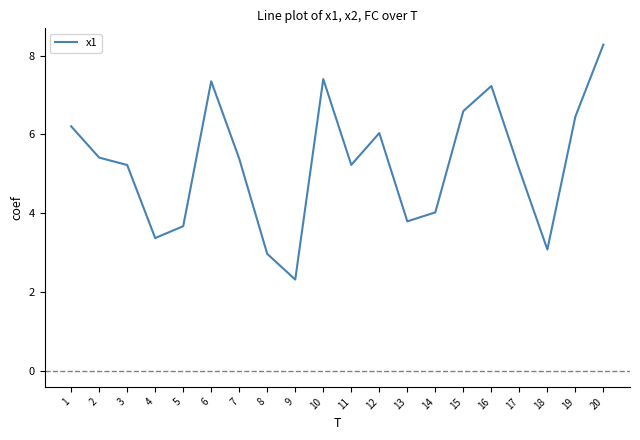

Reading left to right, what are all the values shown in this chart?

6.2	5.4	5.2	3.4	3.7	7.4	5.4	3.0	2.3	7.4	5.2	6.0	3.8	4.0	6.6	7.2	5.1	3.1	6.5	8.3